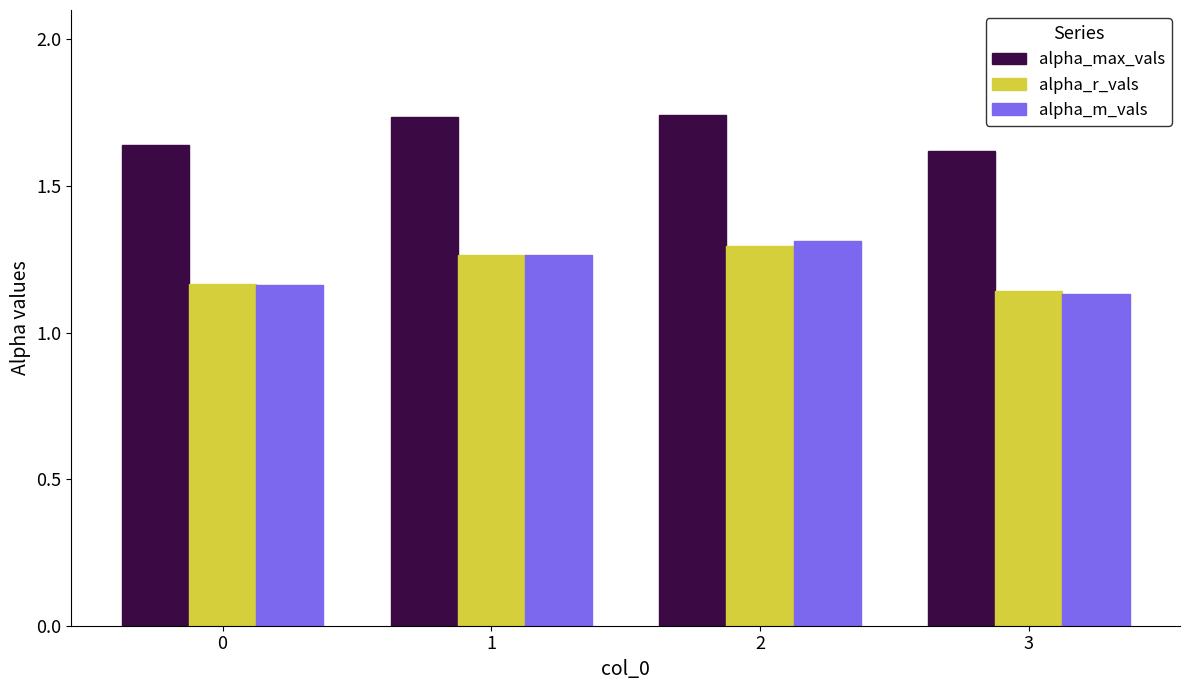

Is the value of alpha_m_vals at 1 greater than the value of alpha_max_vals at 3?

No